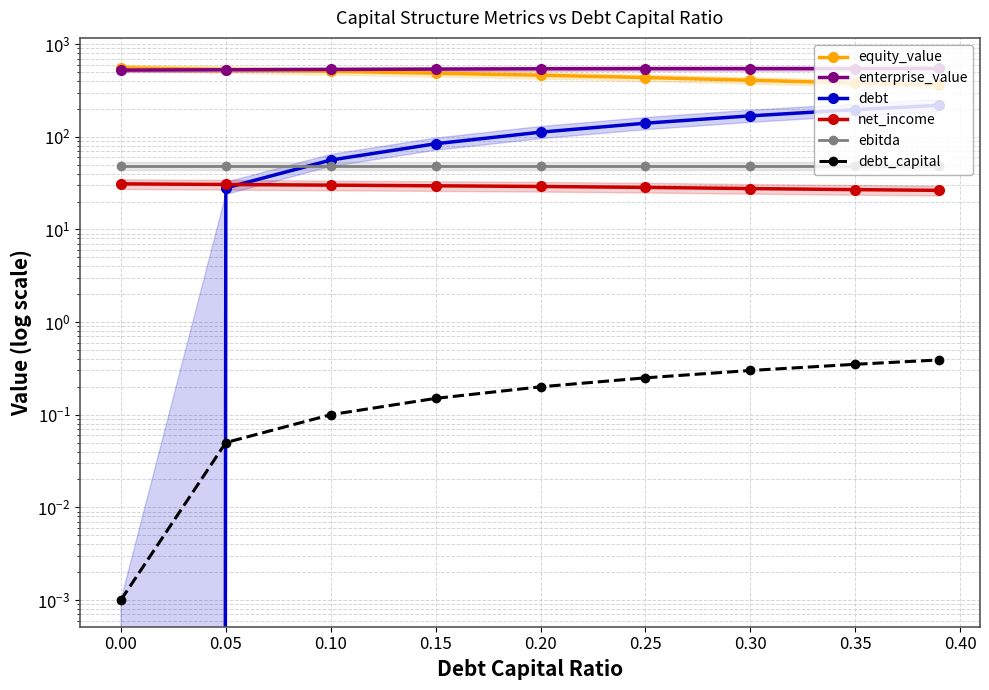

True or false: debt_capital and ebitda intersect in this chart.

False